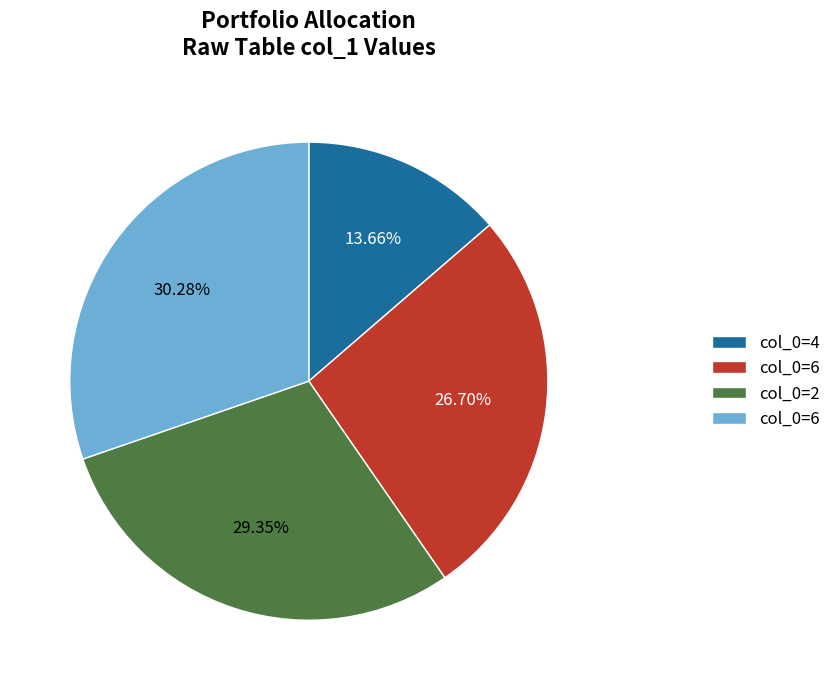

To the nearest percent, what is the average slice percentage?

25%